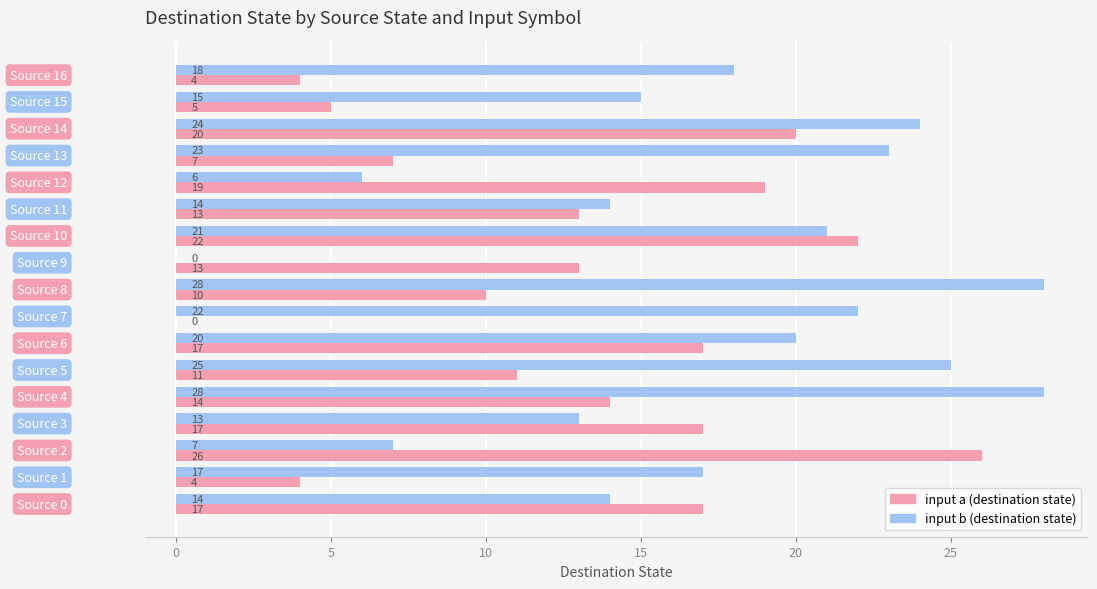

What is the average value of the input b (destination state) series?

17